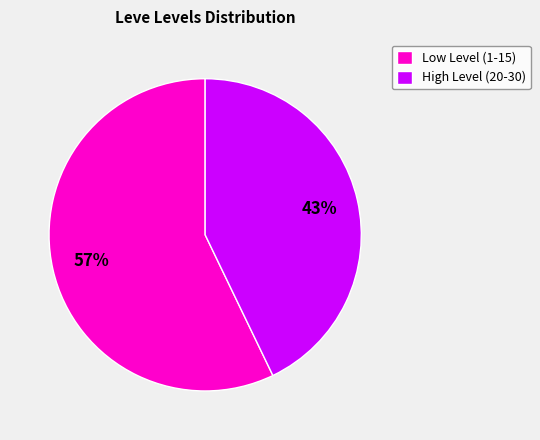

True or false: High Level (20-30) accounts for 51% of the total.

False